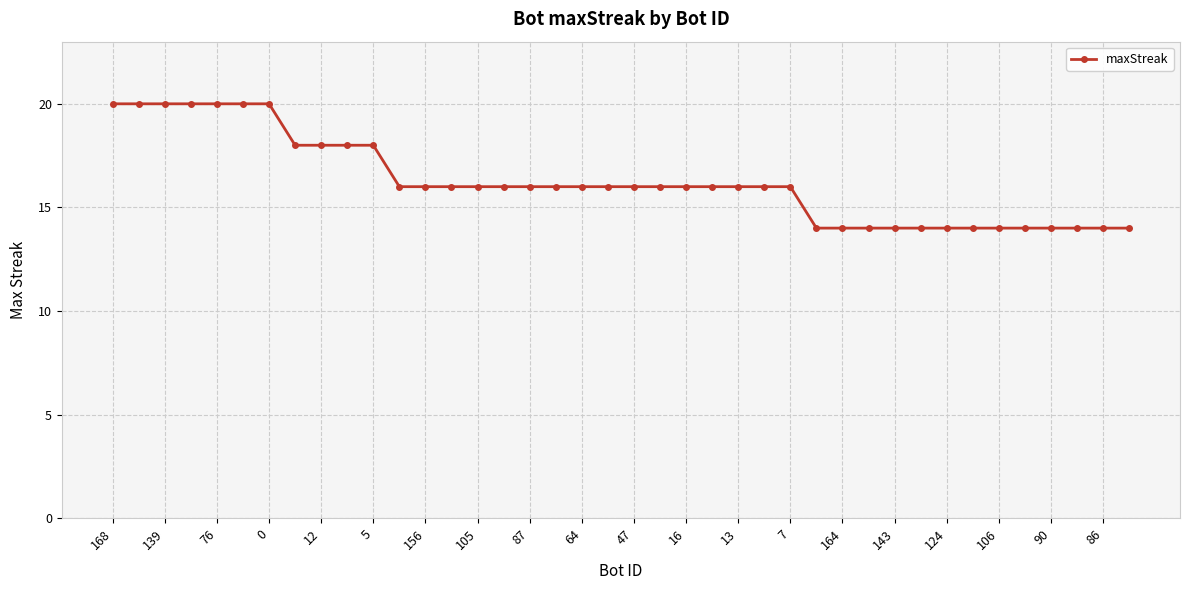

What is the greatest value displayed?

20